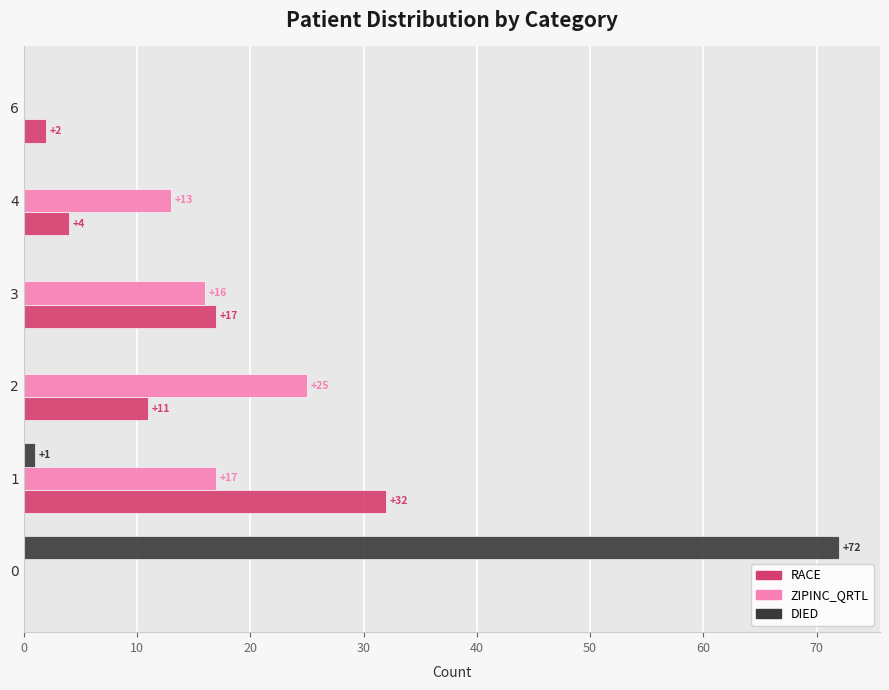

Is the value of DIED at 4 greater than the value of ZIPINC_QRTL at 4?

No